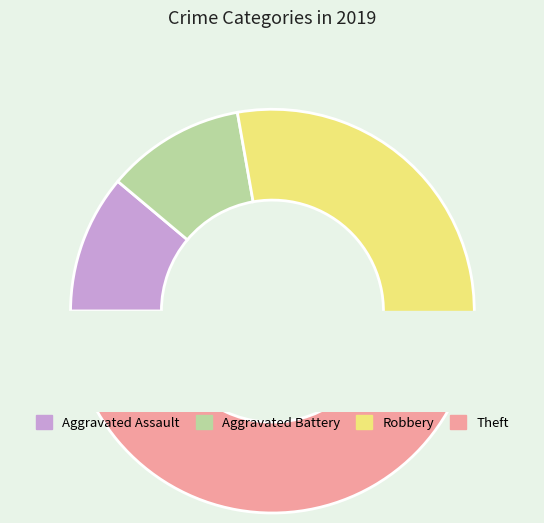

Is it true that Robbery is 45% of the pie?

False